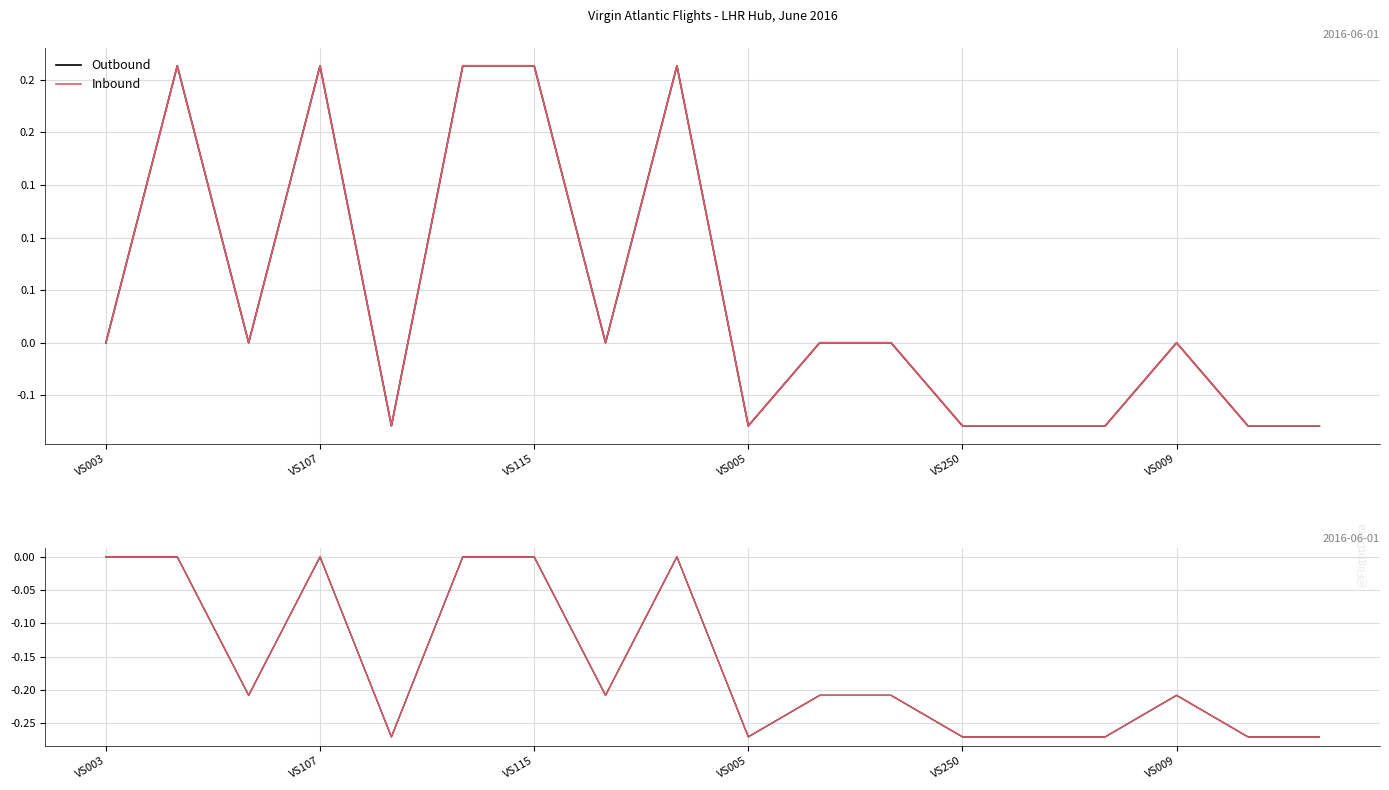

How many Inbound values are between 0 and 1?

6